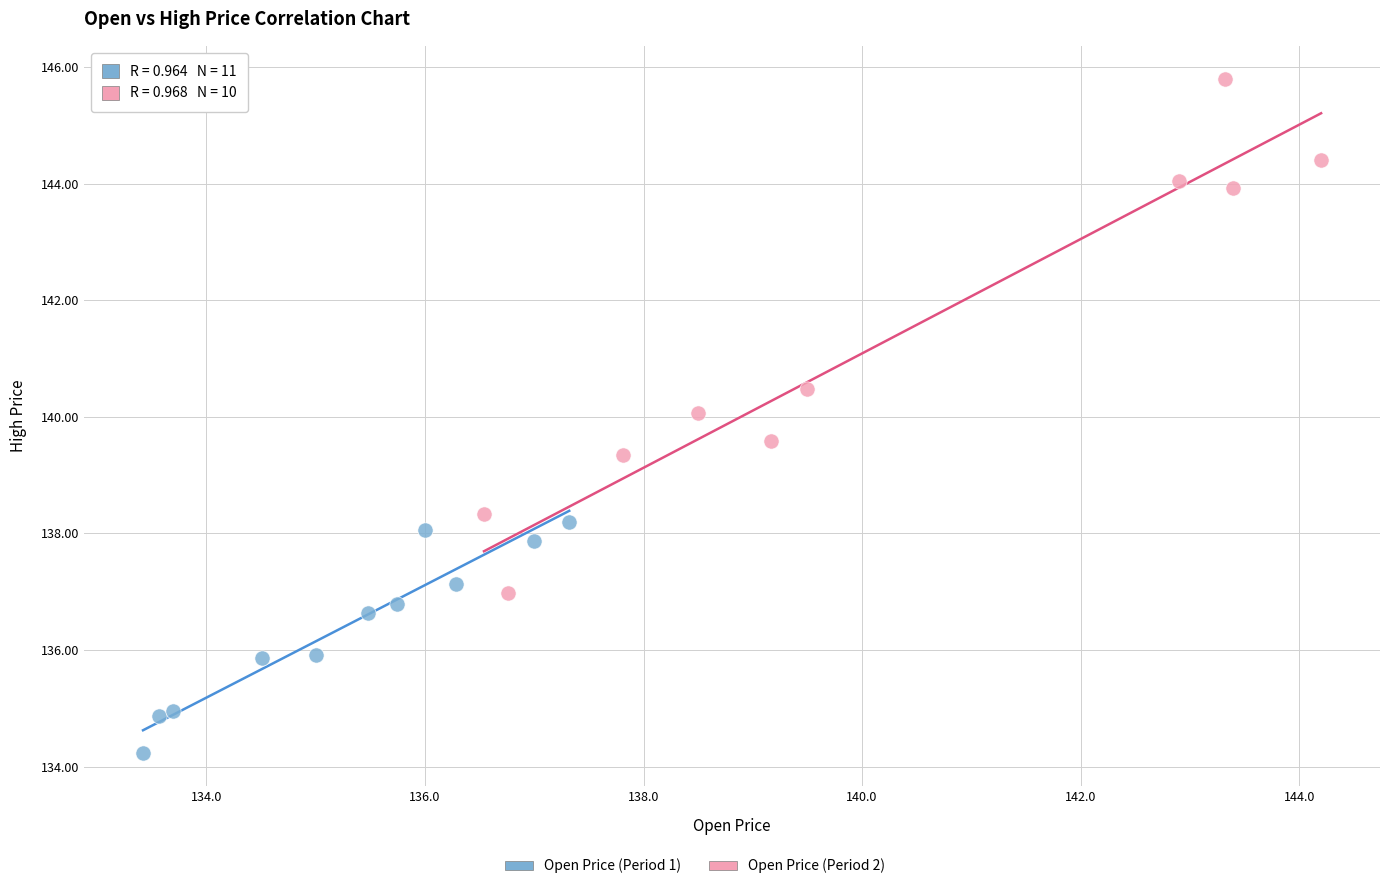

Which series reaches the maximum Y coordinate?

Open Price (Period 2)